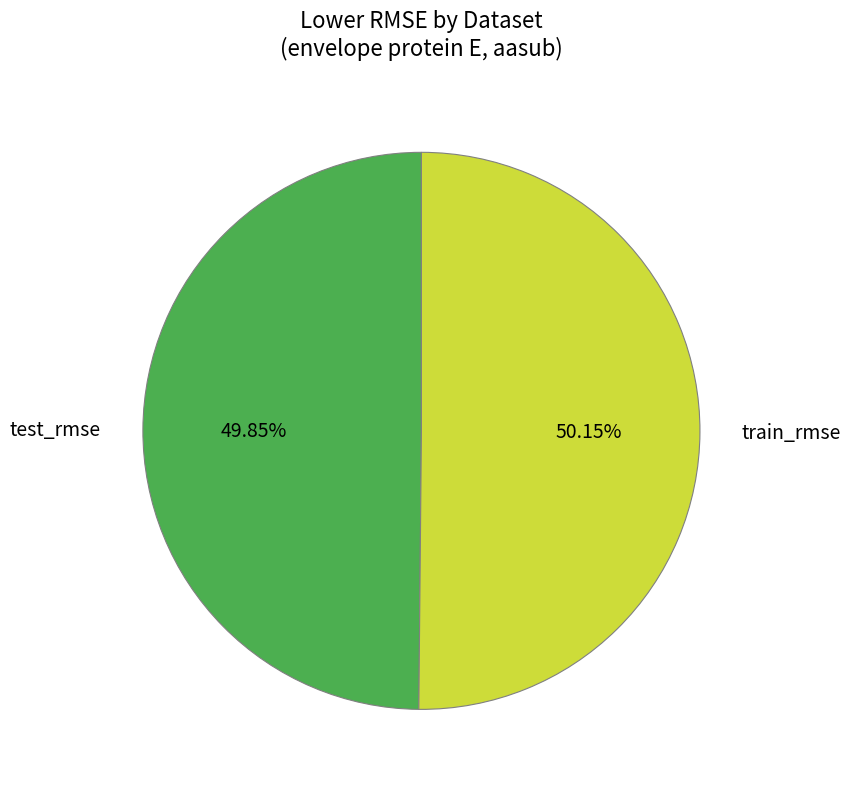

To the nearest percent, what percentage of the pie is train_rmse?

50%